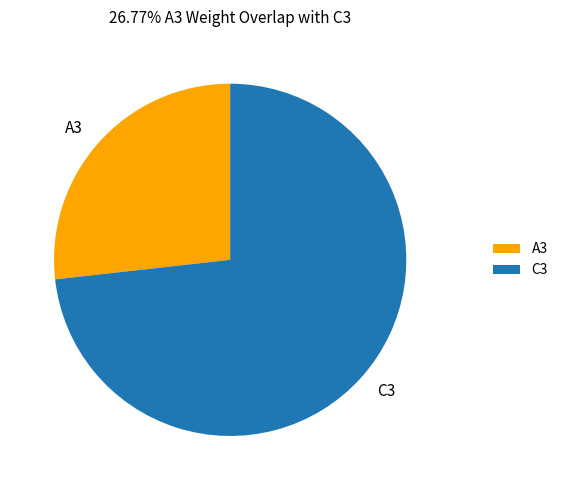

True or false: A3 accounts for 35% of the total.

False